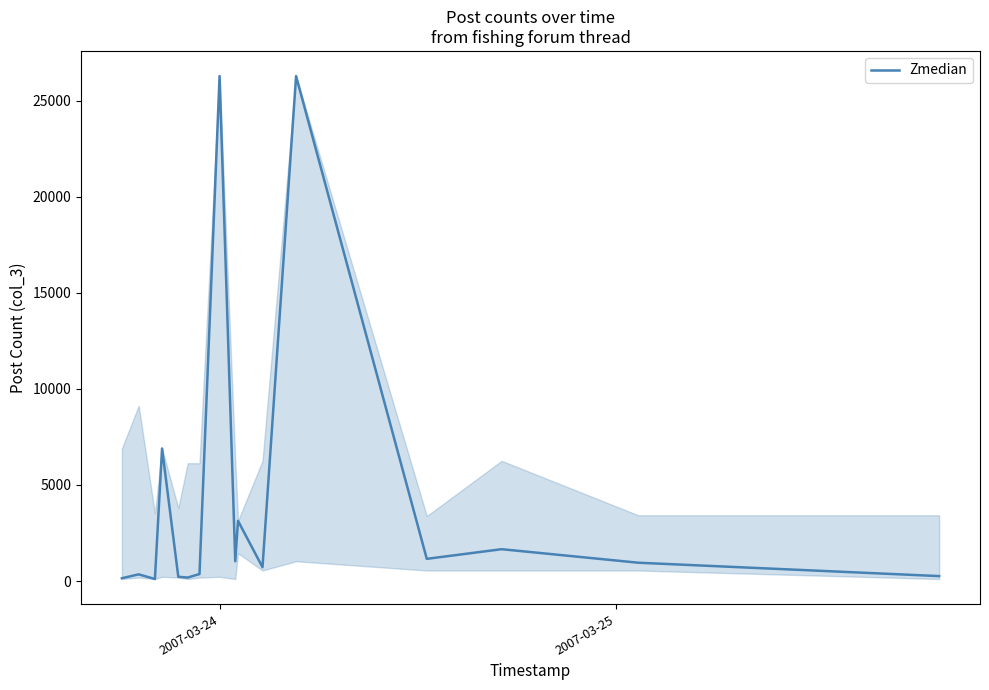

What is the minimum value shown in the chart?

105